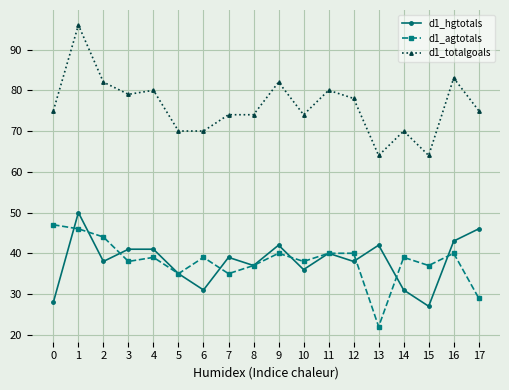

What are all the series names shown in the legend?

d1_hgtotals, d1_agtotals, d1_totalgoals